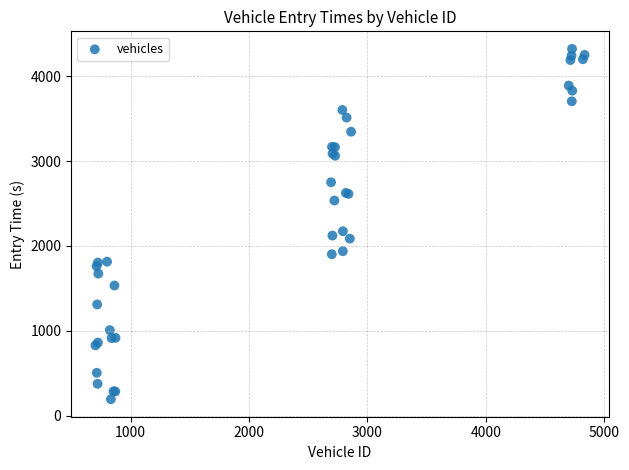

What Y value in the scatter plot is closest to 2258?

2174.2